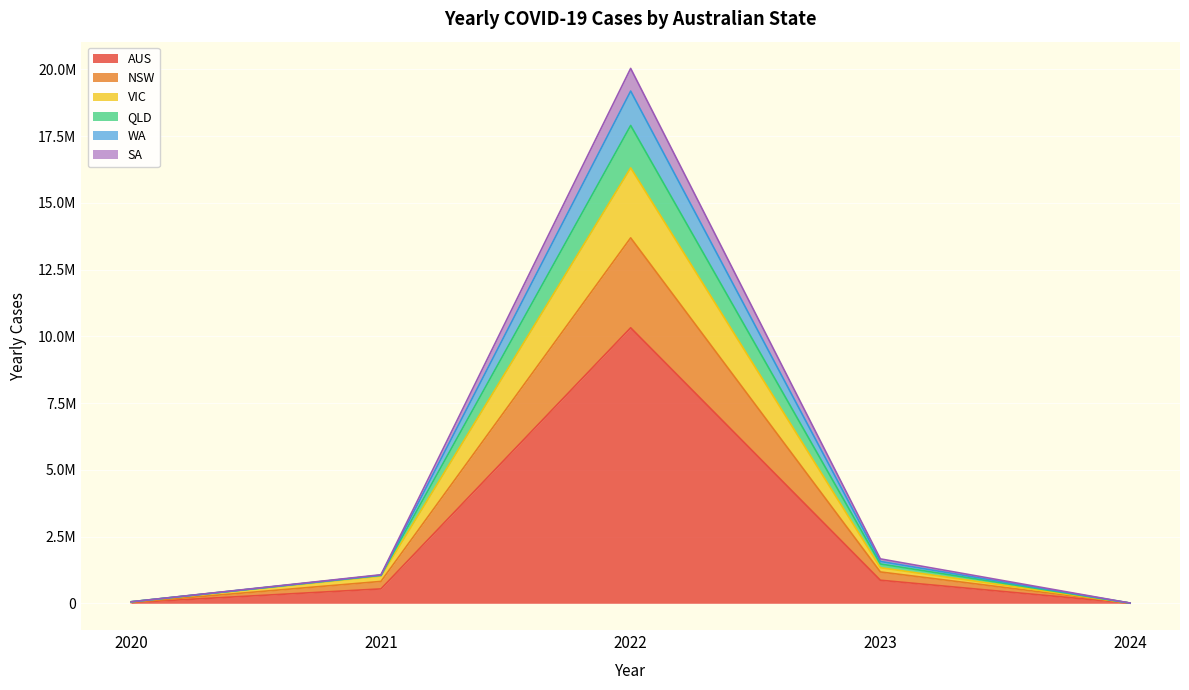

Where does the YEARLY_CASES_NSW series first go above 1018609?

2022